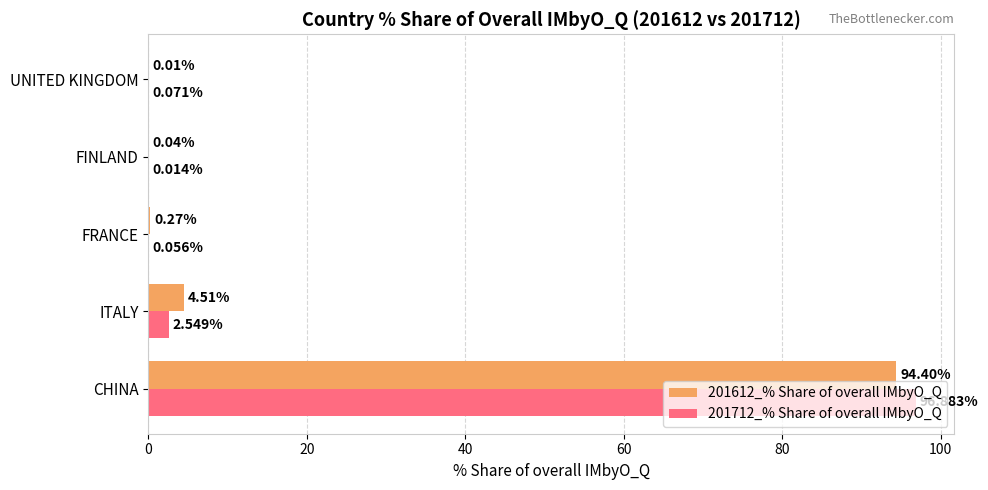

Where is 201612_% Share of overall IMbyO_Q nearest to the value 47?

ITALY